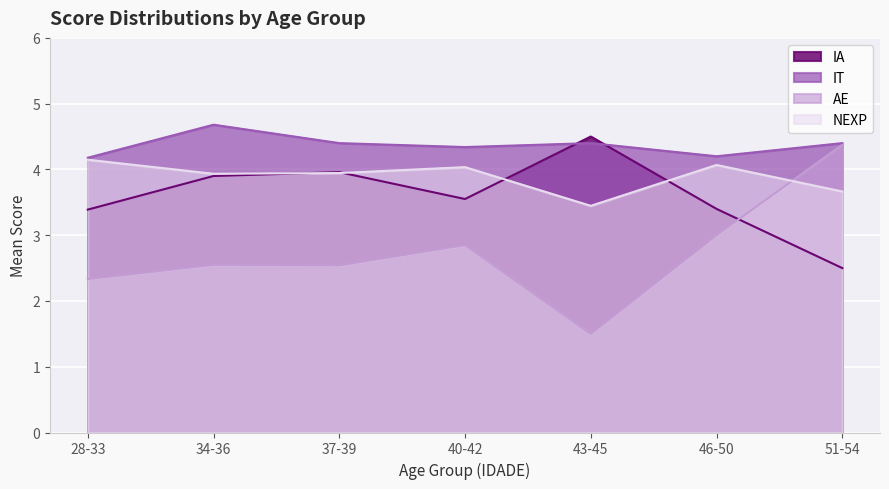

Which series ends up on top after the final intersection of IA and AE?

AE